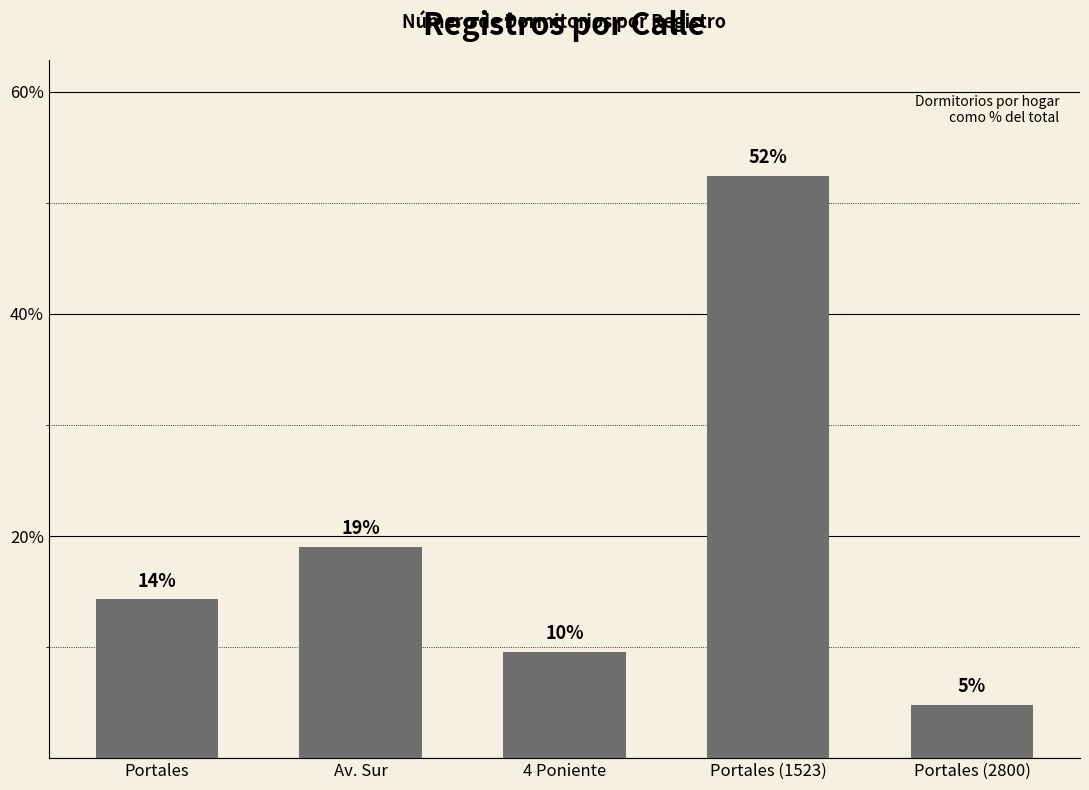

What is the average value?

20.0